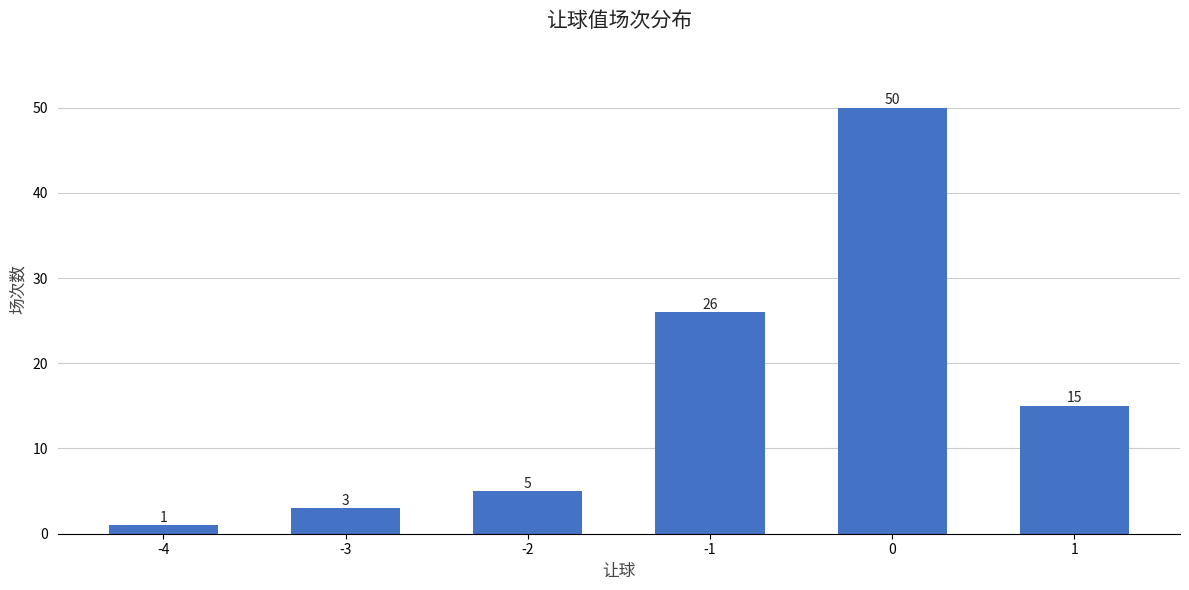

Approximately how many times larger is the value at 1 compared to -3?

5.0